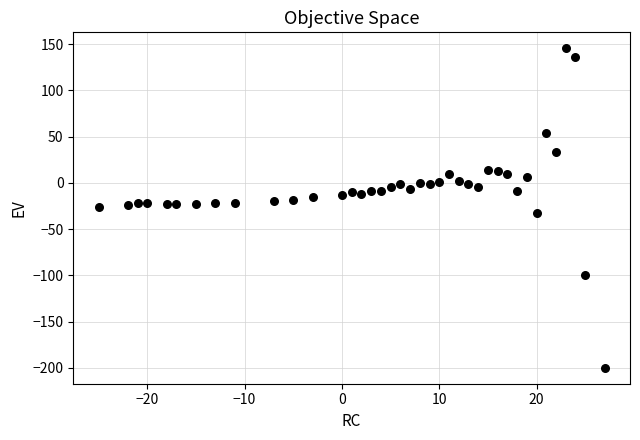

What is the range of X values (max minus min)?

52.0